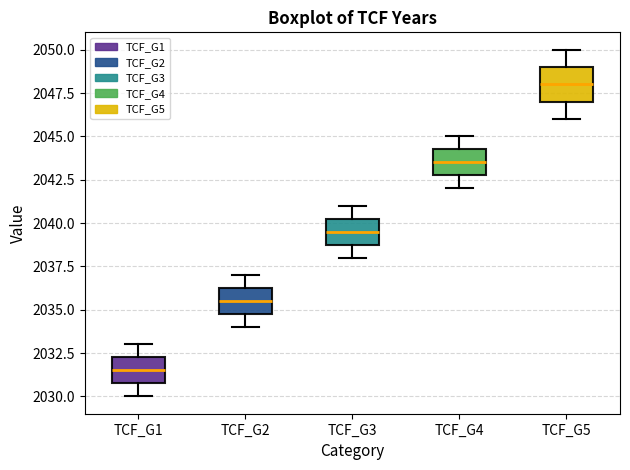

Reading left to right, transcribe this box plot: for each box, give where its median line is, the range the box spans, and where its two whiskers end, as read against the y-axis. The values are not printed on the chart, so give them approximately, as read against the axis.

TCF_G1: median 2031.5, box 2031.0 to 2032.5, whiskers 2030.0 to 2033.0
TCF_G2: median 2035.5, box 2035.0 to 2036.5, whiskers 2034.0 to 2037.0
TCF_G3: median 2039.5, box 2039.0 to 2040.5, whiskers 2038.0 to 2041.0
TCF_G4: median 2043.5, box 2043.0 to 2044.5, whiskers 2042.0 to 2045.0
TCF_G5: median 2048.0, box 2047.0 to 2049.0, whiskers 2046.0 to 2050.0